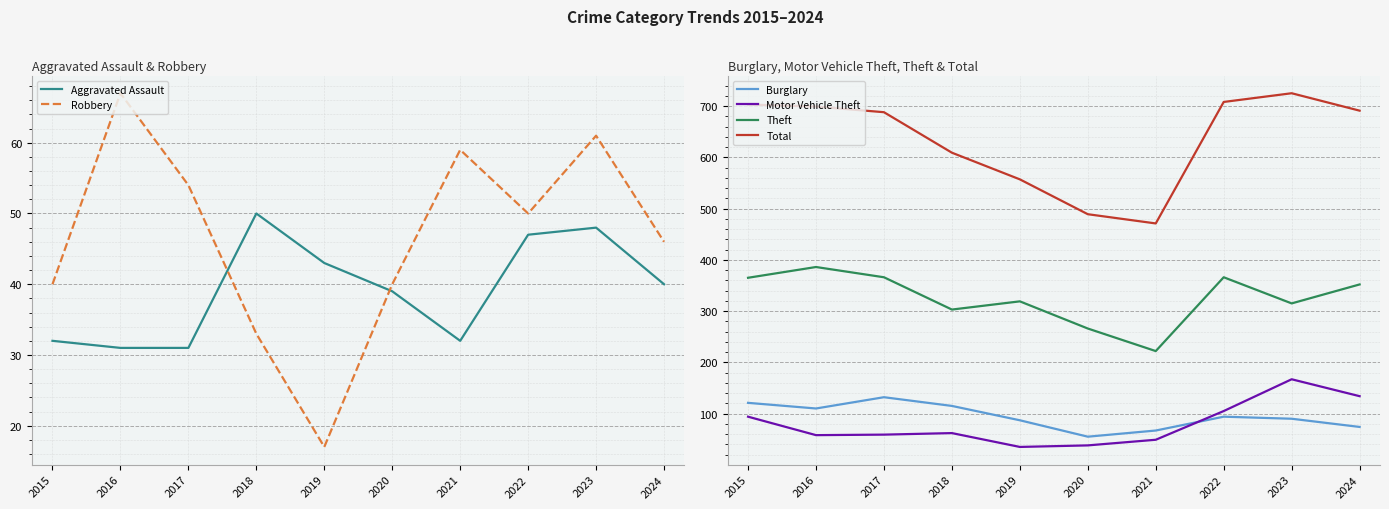

Which series has the largest range (max minus min)?

Total